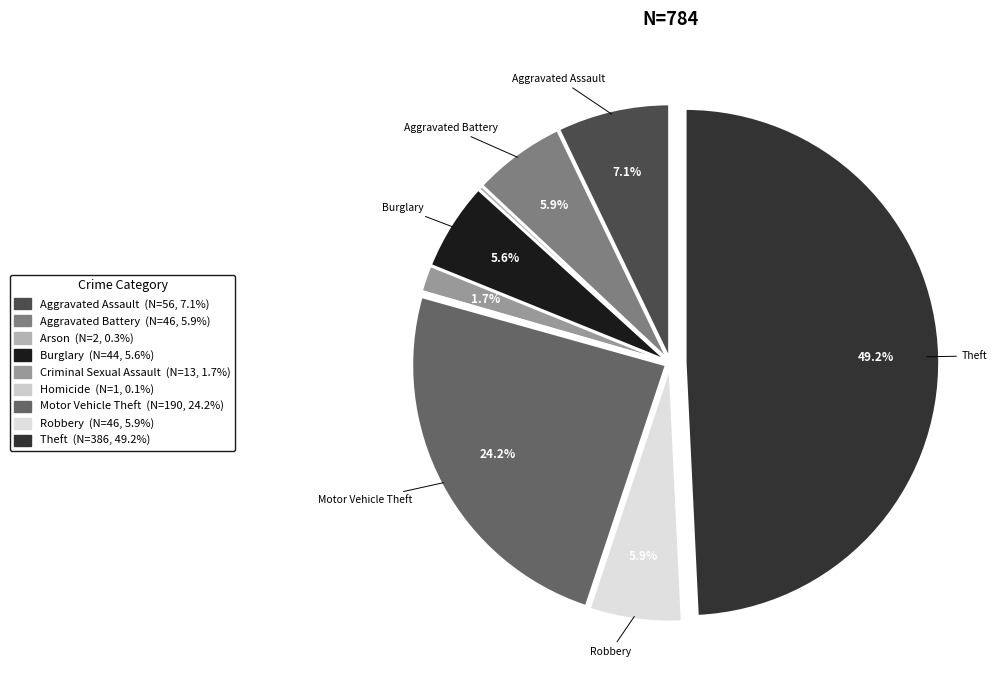

Count the number of slices in the pie.

9